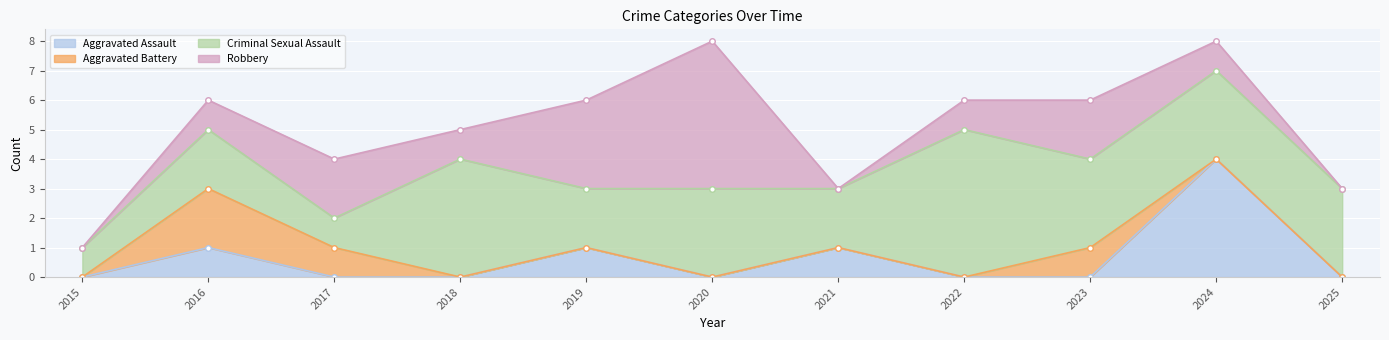

Reading right to left, transcribe all the data shown in this chart.

Aggravated Assault: 0	4	0	0	1	0	1	0	0	1	0
Aggravated Battery: 0	0	1	0	0	0	0	0	1	2	0
Criminal Sexual Assault: 3	3	3	5	2	3	2	4	1	2	1
Robbery: 0	1	2	1	0	5	3	1	2	1	0